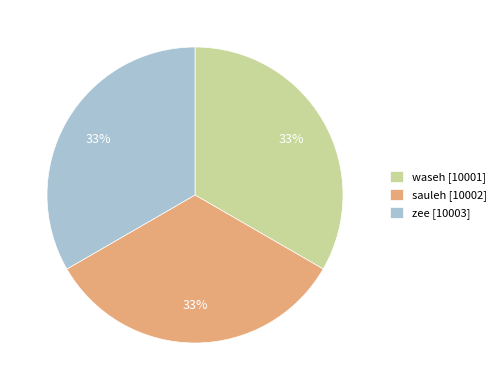

Does sauleh represent more than half of the total?

No